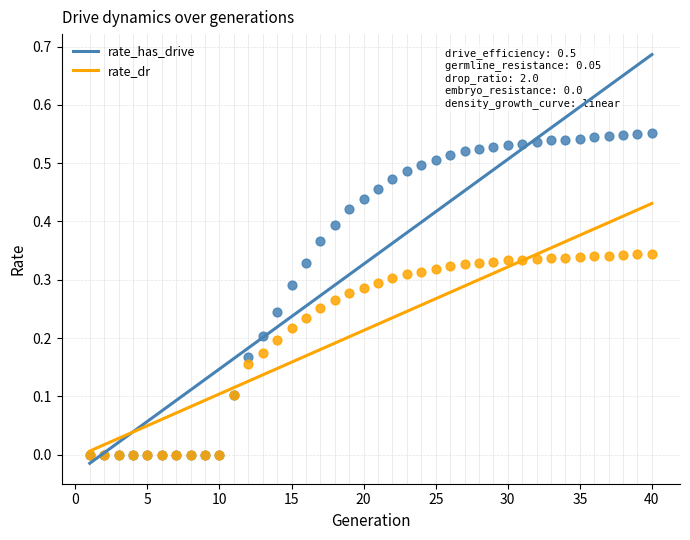

Which series has the largest Y range (max minus min)?

rate_has_drive